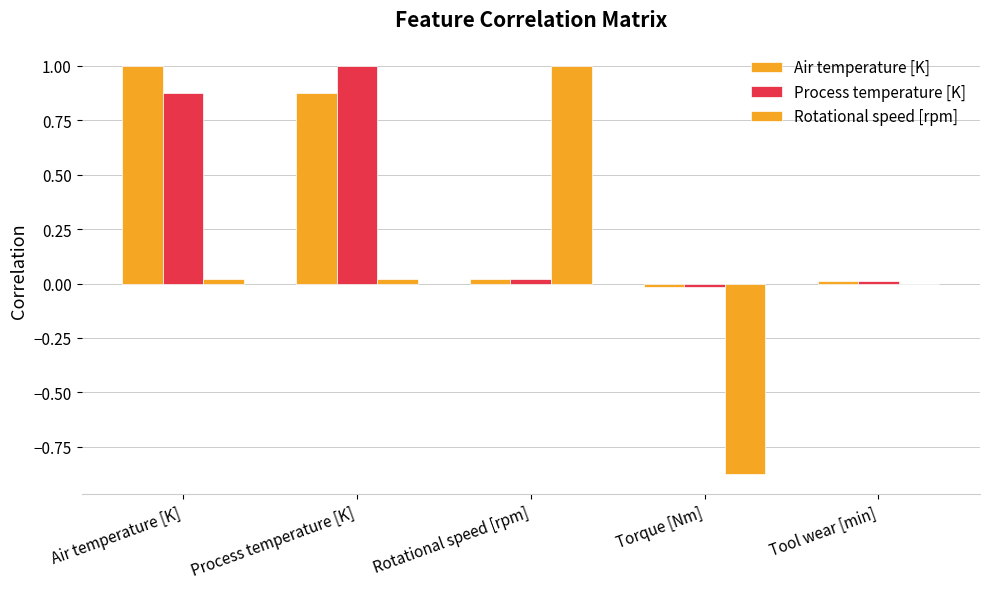

Which label corresponds to the smallest value in the chart?

Torque [Nm]